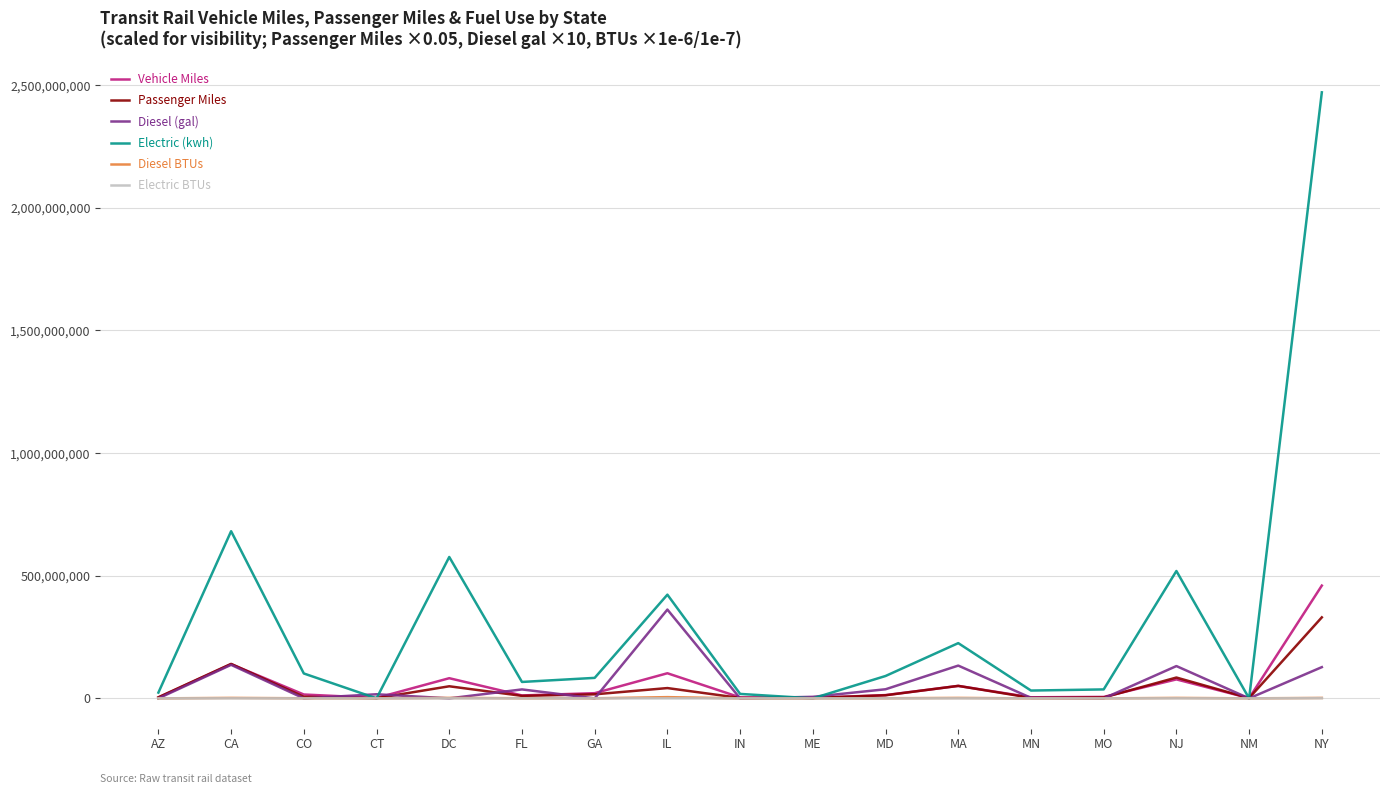

What is the difference between the Electric BTUs values at MN and AZ?

2865.2